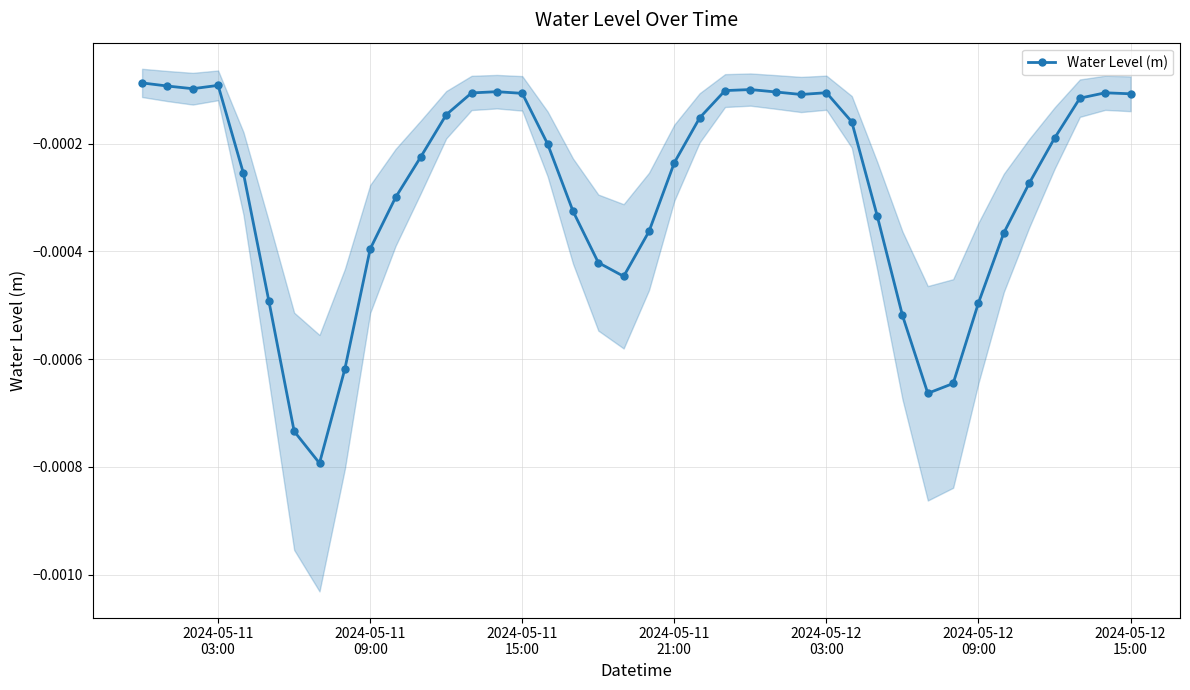

True or false: Water Level (m) has more than 0 points higher than both neighbors.

True